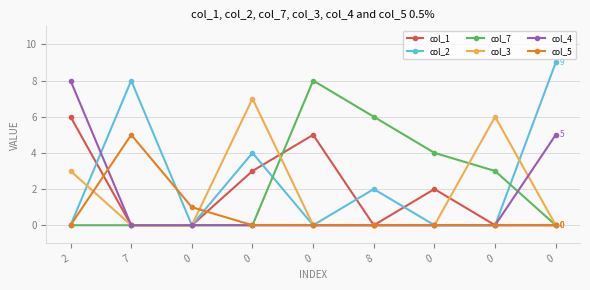

At how many categories does at least one series exceed 0?

9